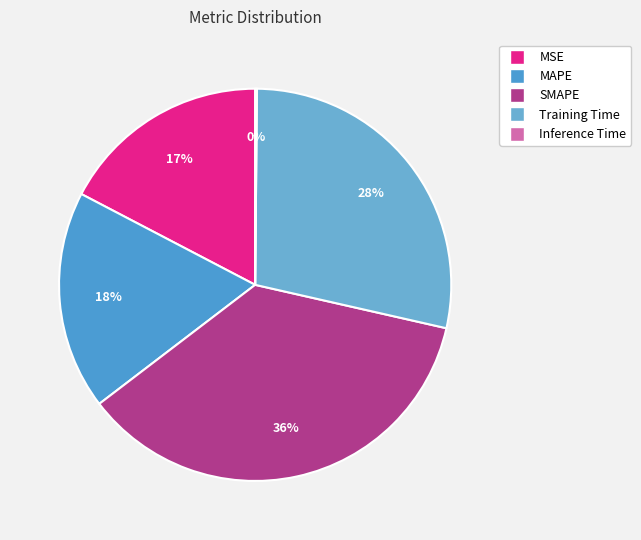

Rank the categories by value from highest to lowest.

SMAPE, Training Time, MAPE, MSE, Inference Time